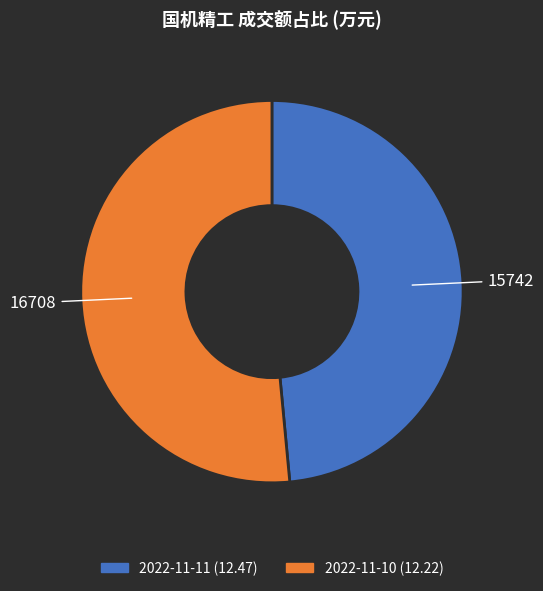

Is the sum of 2022-11-10 (12.22) and 2022-11-11 (12.47) greater than half?

Yes